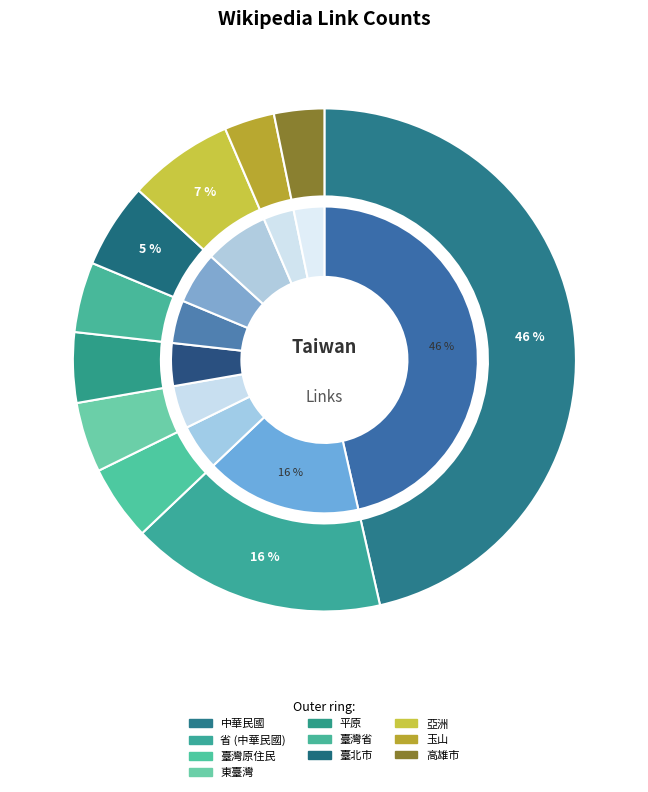

What is the smallest slice in the pie chart?

玉山